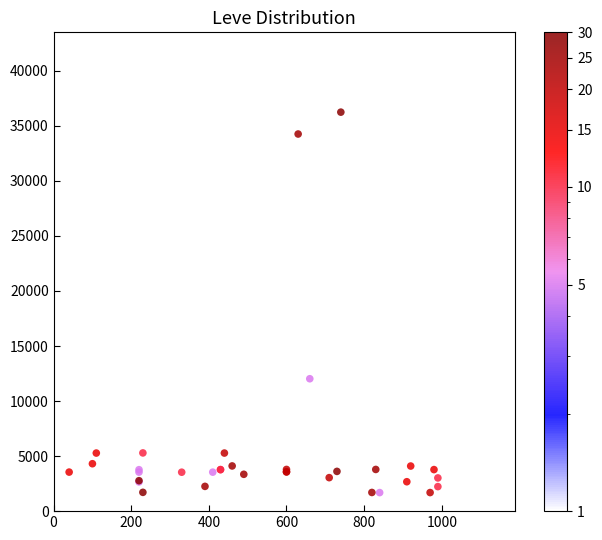

What Y value in the scatter plot is closest to 18967?

19744